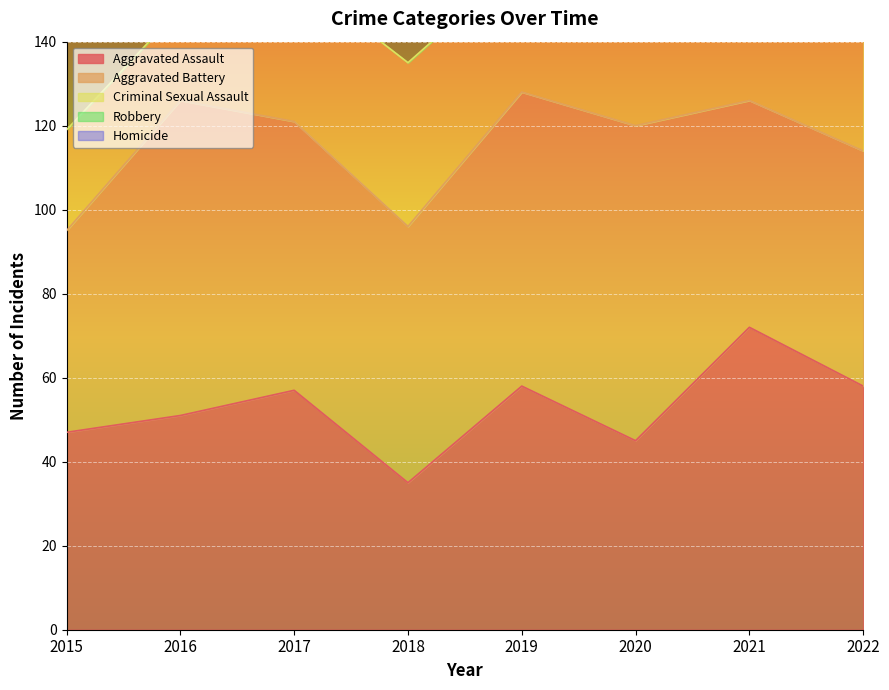

True or false: Aggravated Battery and Robbery intersect in this chart.

True